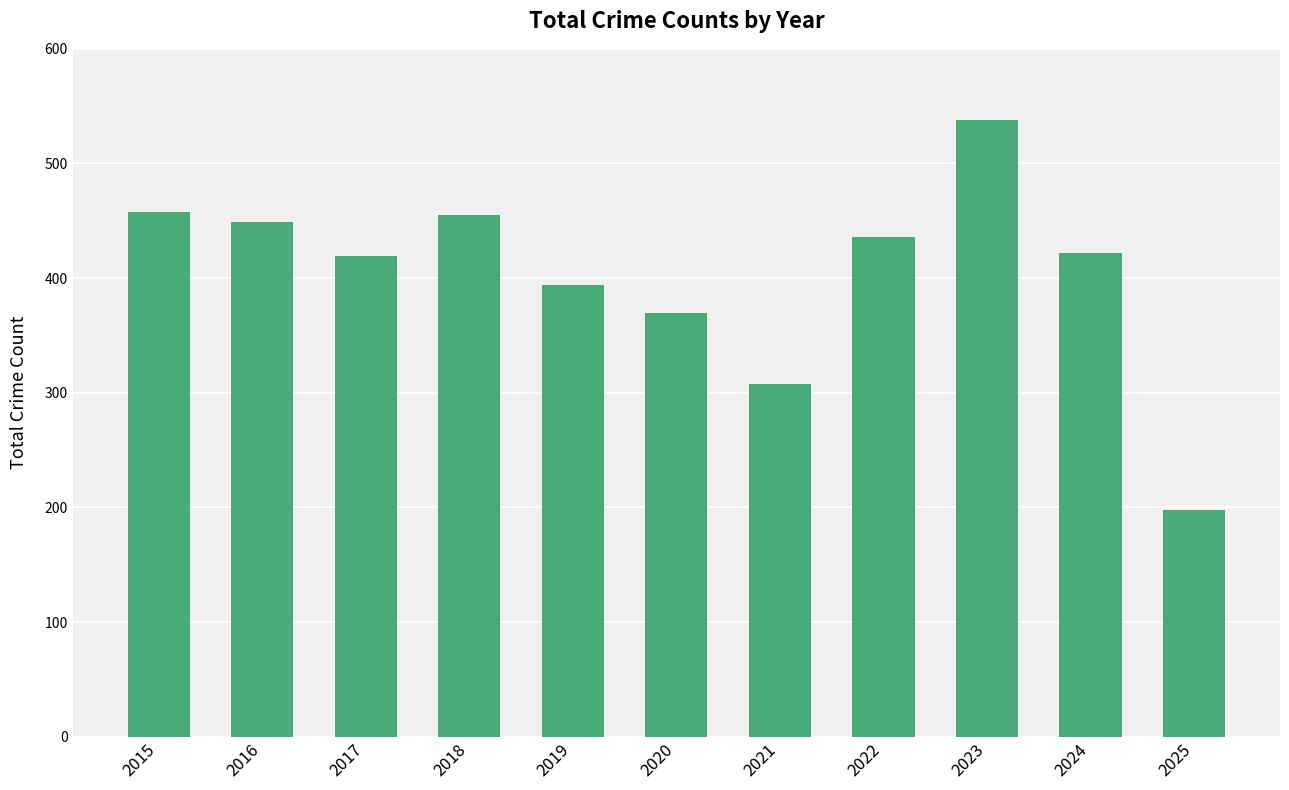

What is the ratio of the value at 2022 to the value at 2021?

1.4